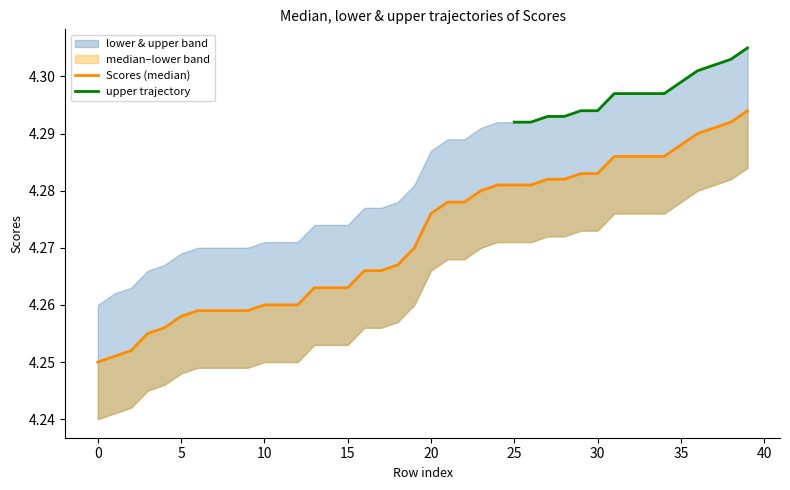

Is the value of upper at 1 greater than the value of Scores at 17?

No